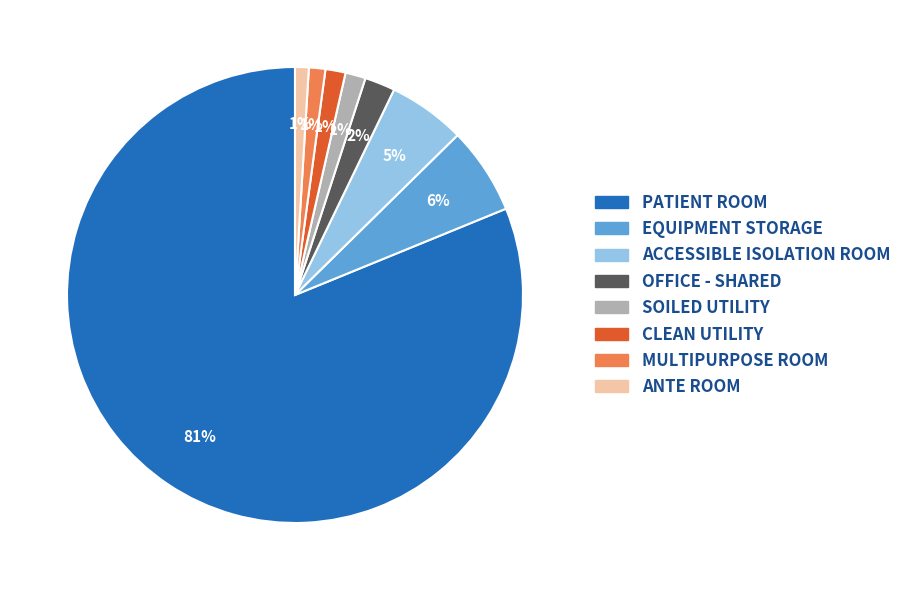

To the nearest percent, what is the average slice percentage?

12%